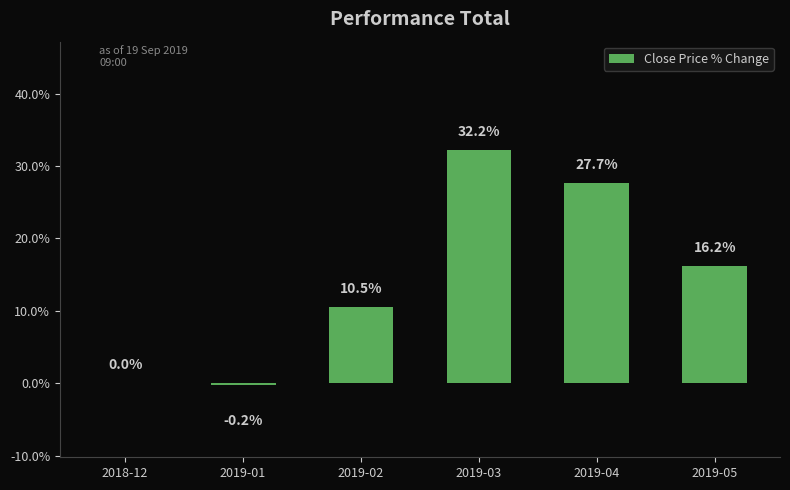

At which label is the value closest to 15?

2019-05